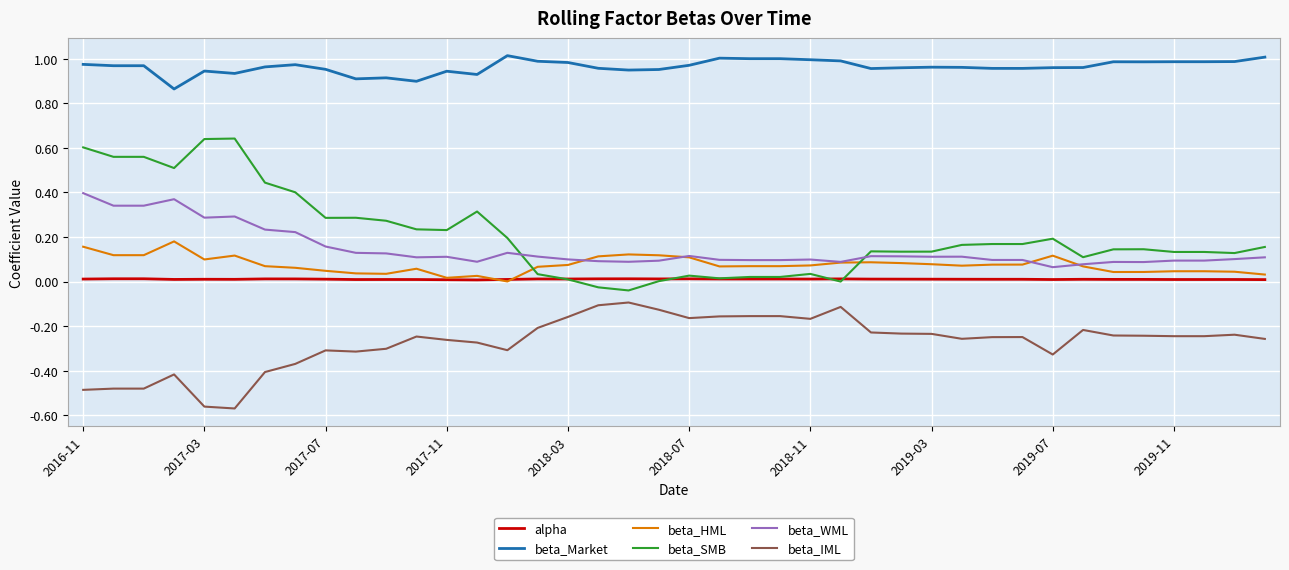

Which series has the largest total across all categories?

beta_Market